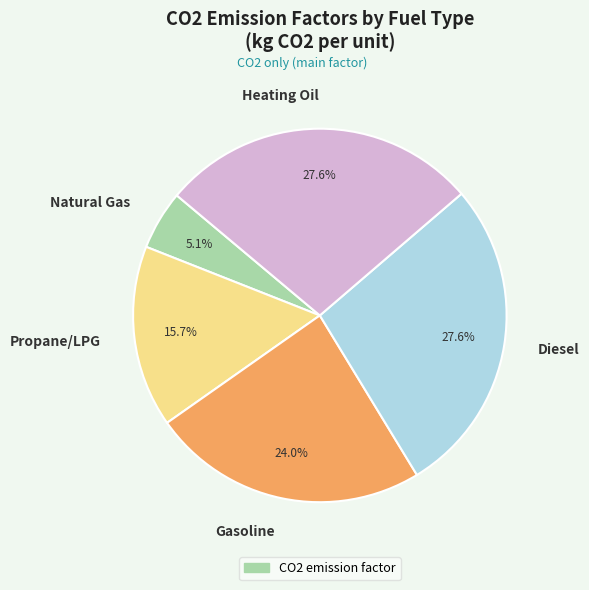

Between Gasoline and Diesel, which is larger?

Diesel